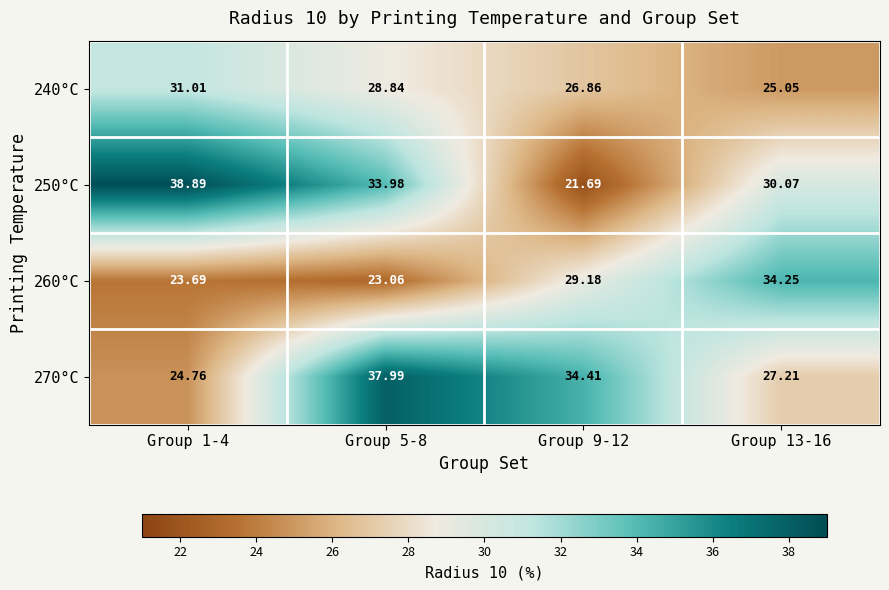

Is the value of 240°C at Group 13-16 greater than the value of 260°C at Group 9-12?

No